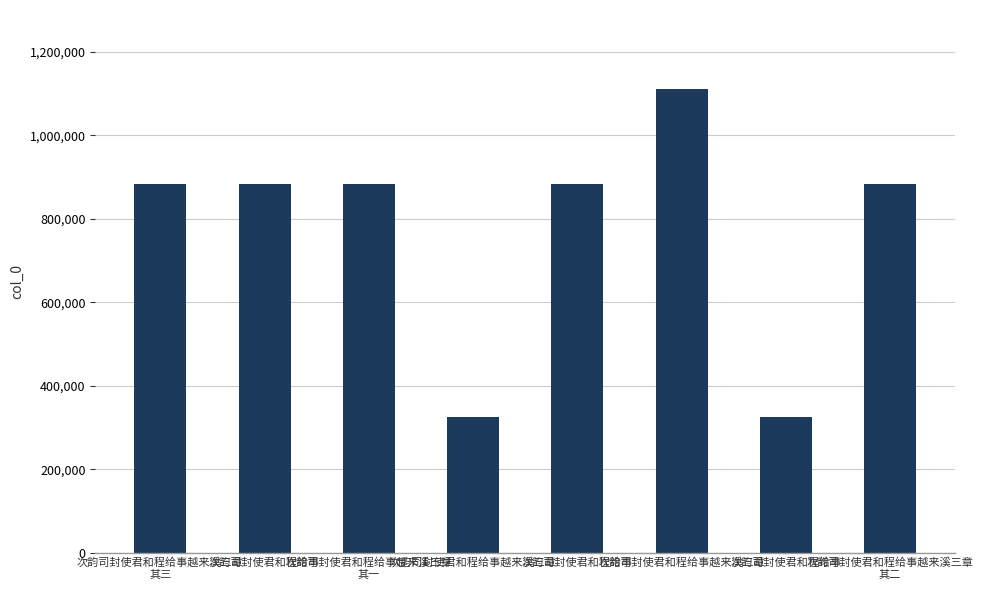

What is the sum of all values?

6180669